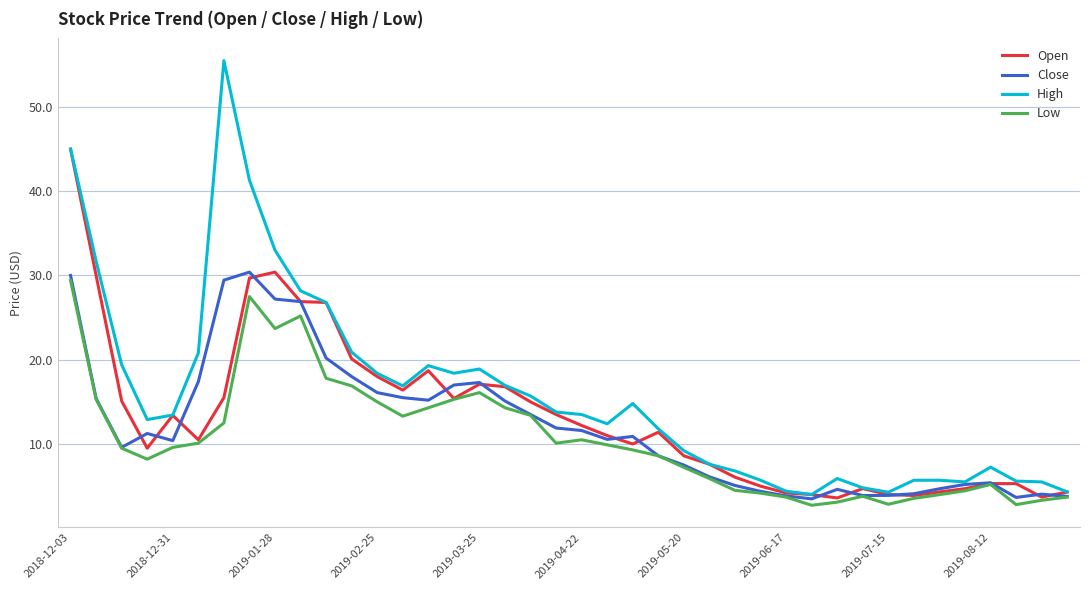

Which series has the largest range (max minus min)?

High